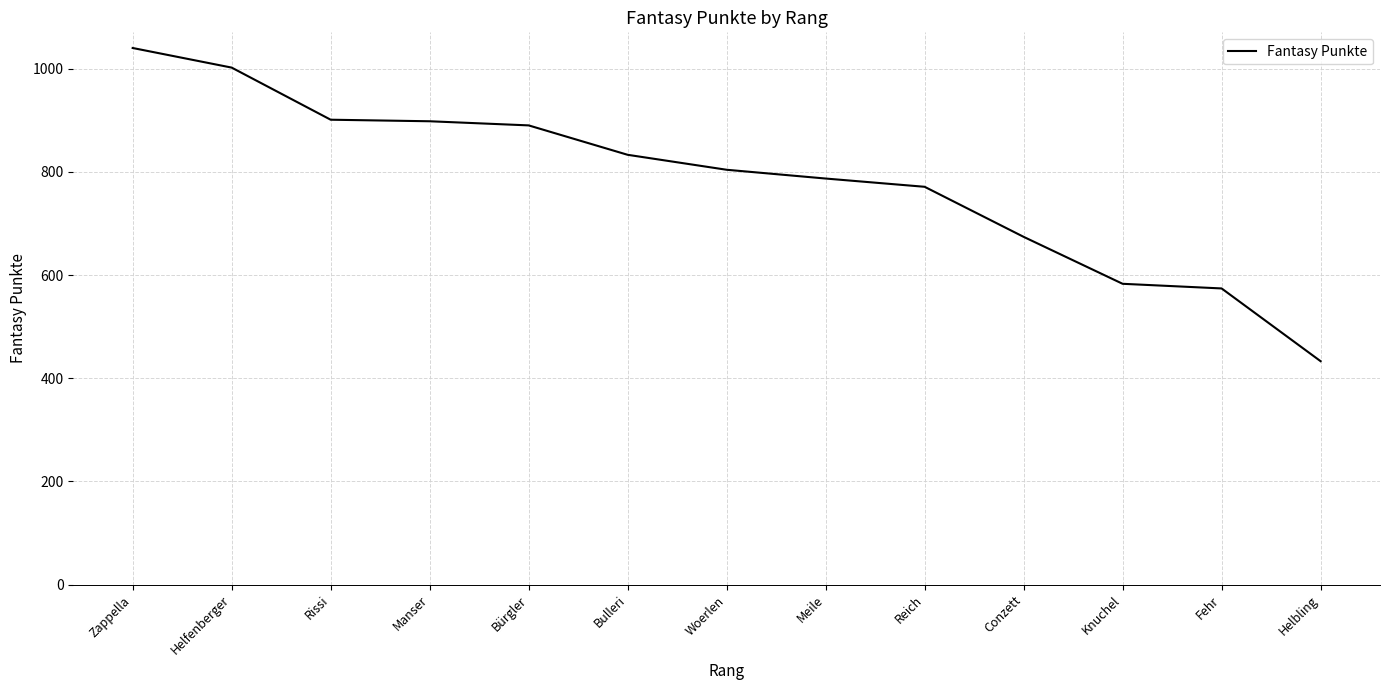

Is this an area chart (filled region under the line)?

No